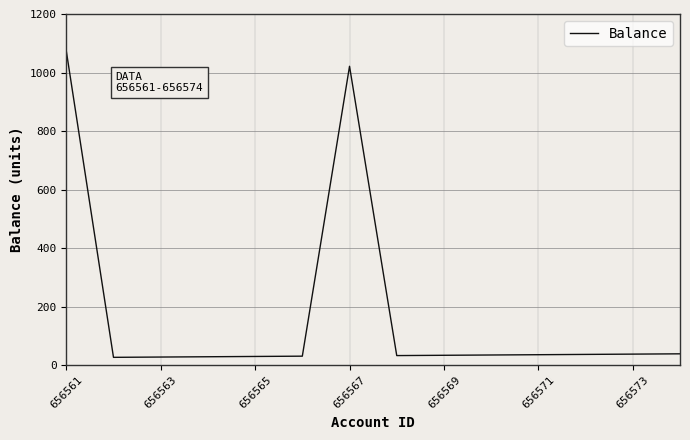

What is the maximum value shown in the chart?

1074.0